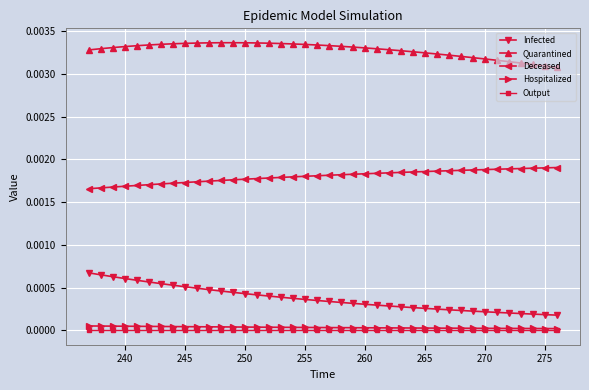

How many distinct data groups are displayed?

5